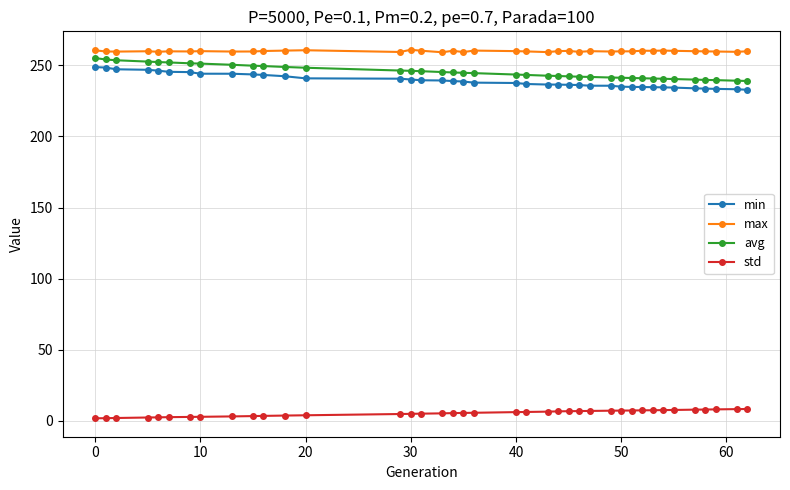

How many lines are shown in the chart?

4